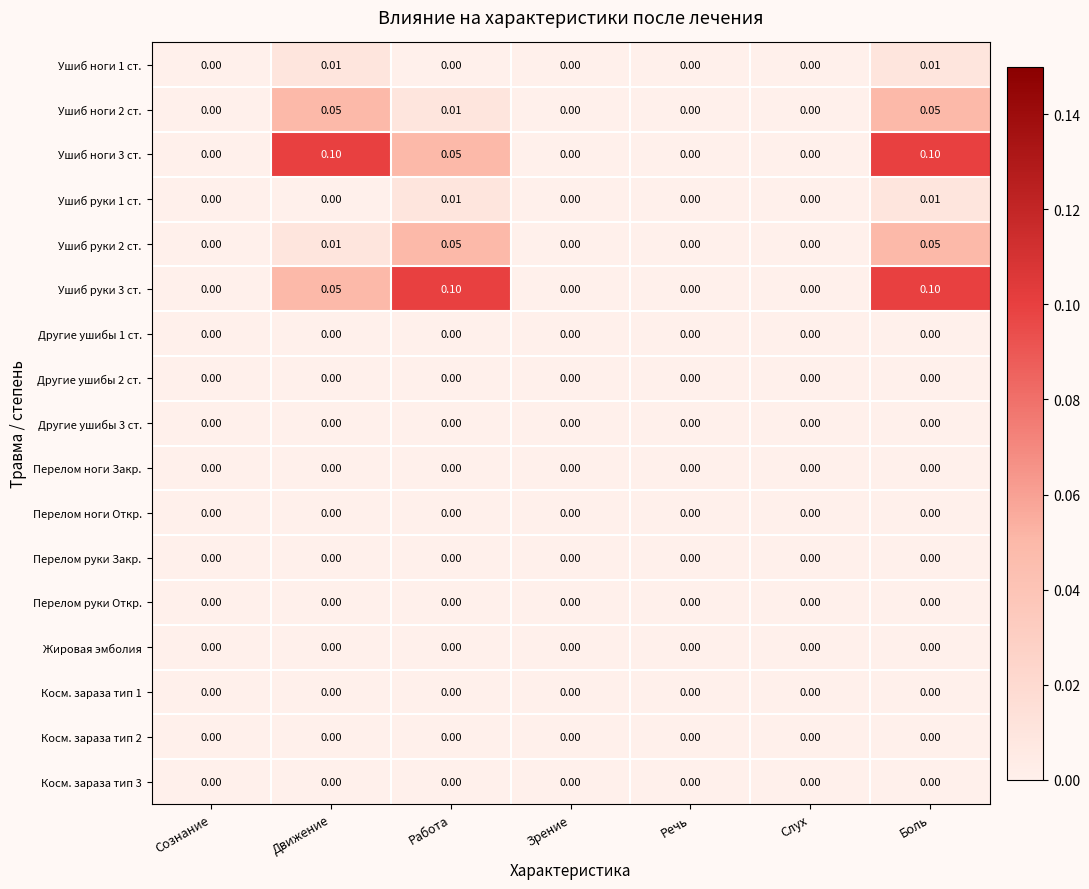

Count the number of data series in this chart.

17